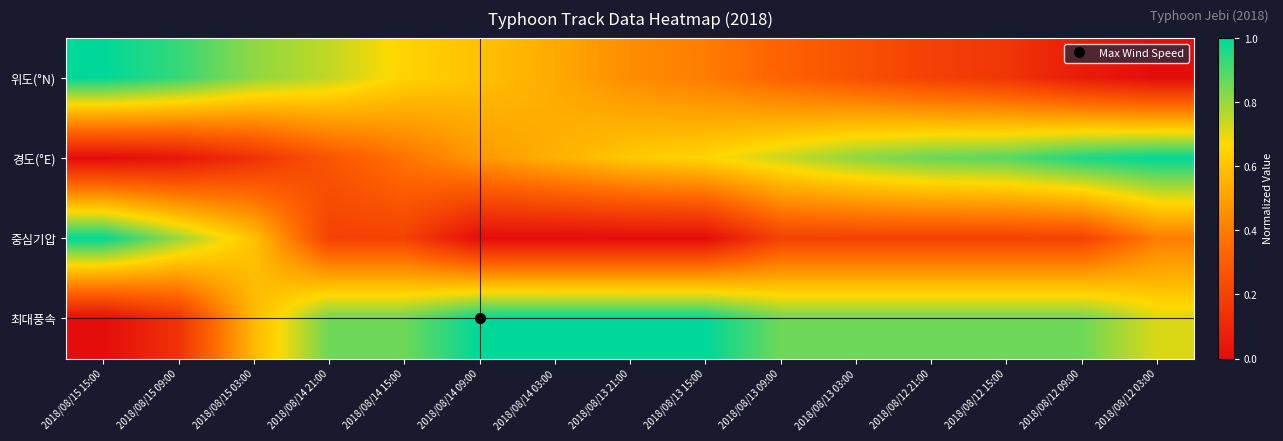

At which category is the sum across all series the highest?

2018/08/13 03:00